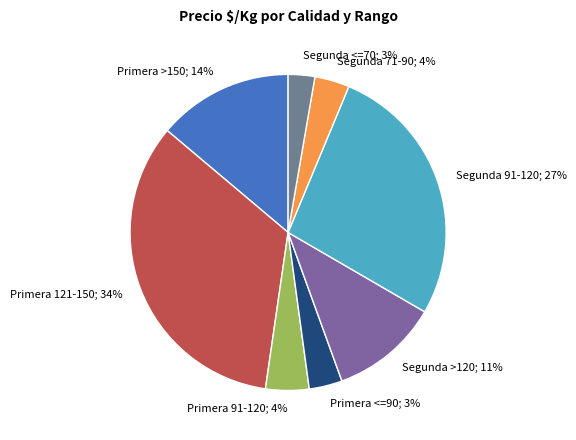

How many slices are in this pie chart?

8